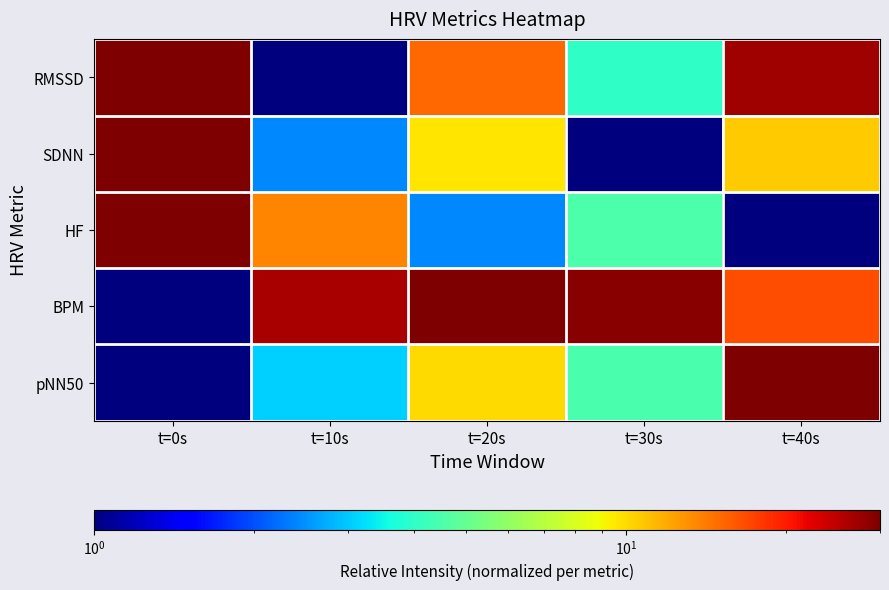

What is the total value across all series at t=10s?

46.8